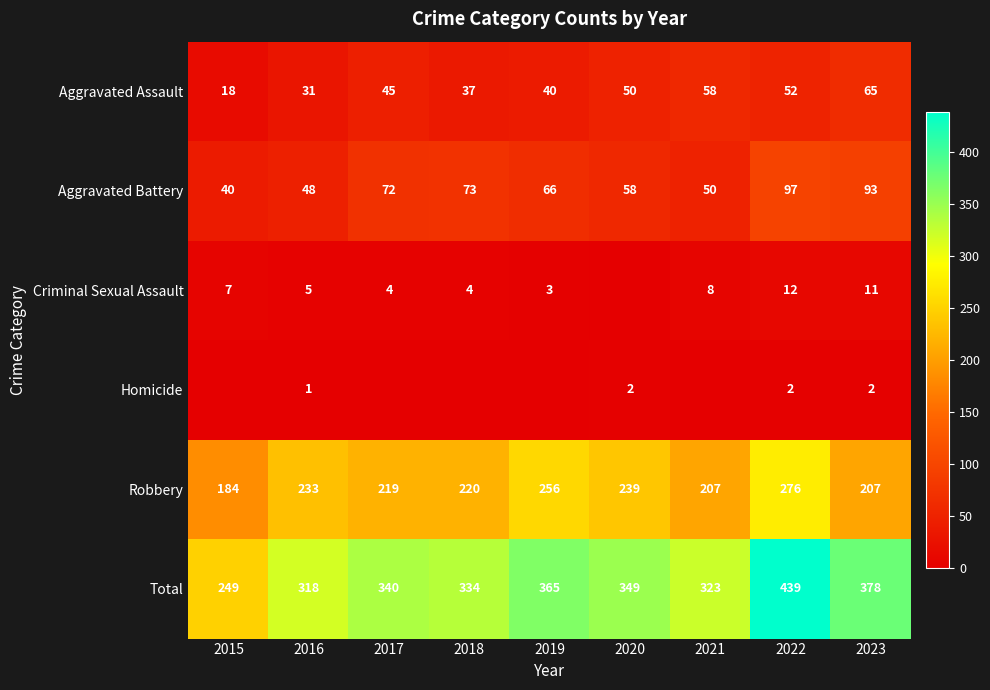

Is it true that Robbery equals 239 at 2020?

True